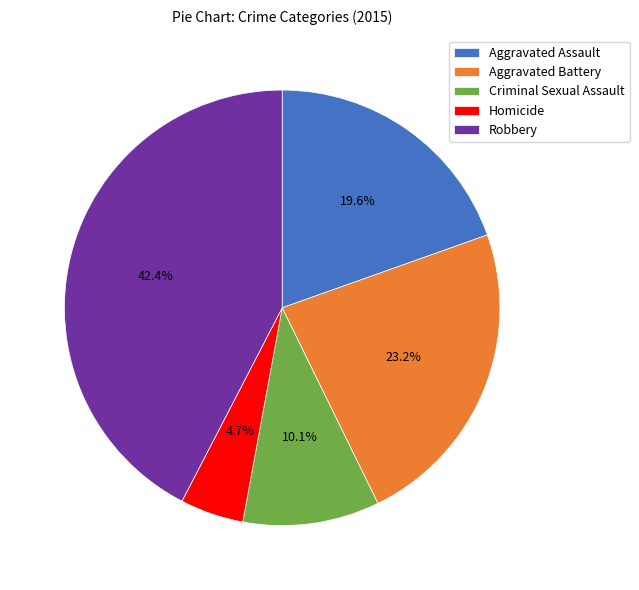

Does Homicide account for over 50% of the chart?

No